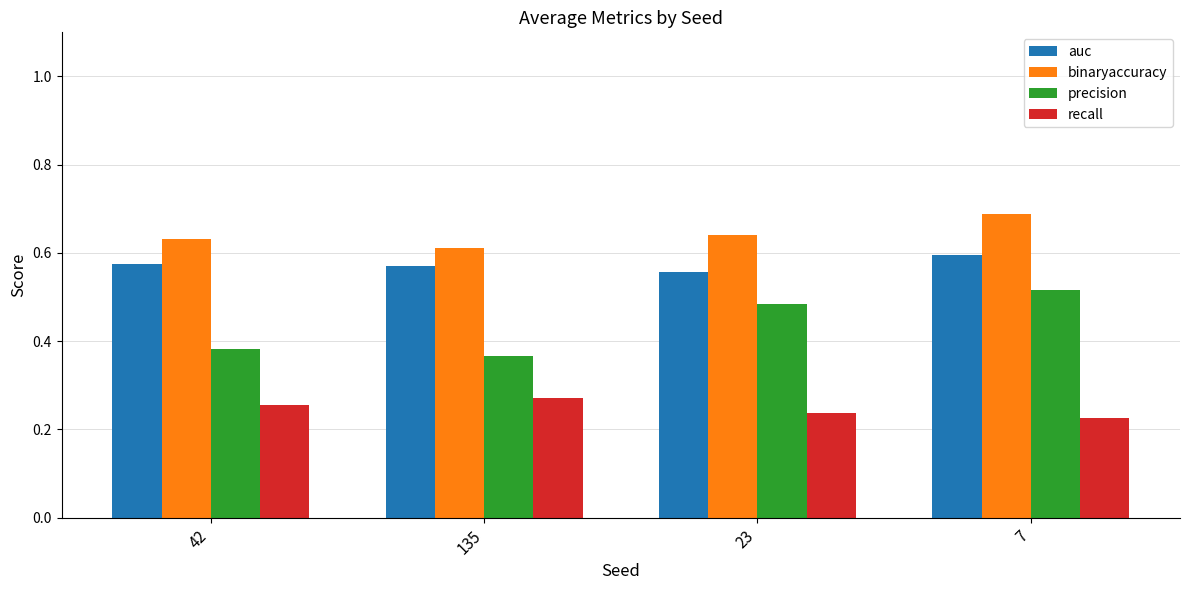

Is it true that auc equals 0.6 at 135?

True